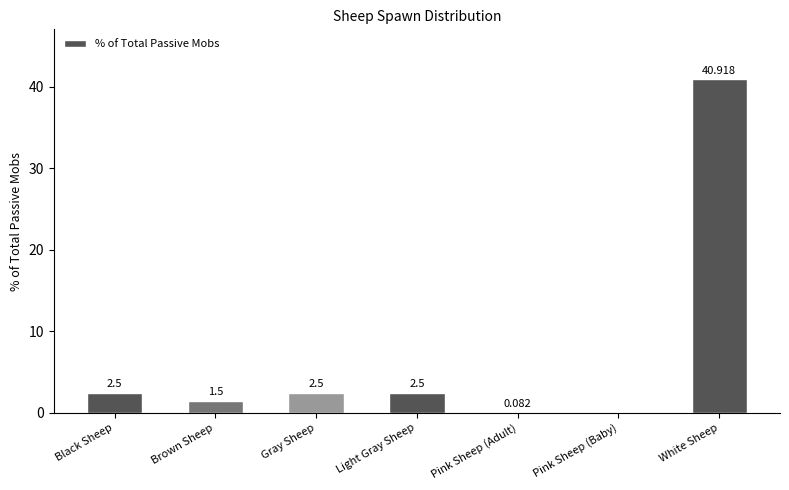

Between Gray Sheep and Brown Sheep, which is larger?

Gray Sheep